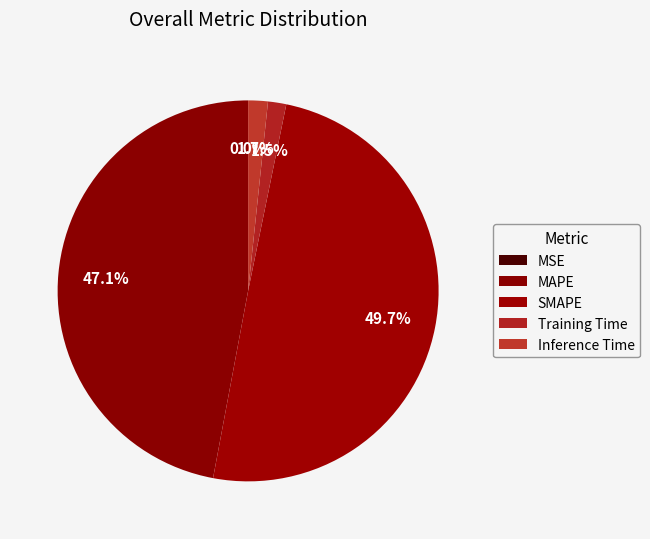

Does Training Time represent more than half of the total?

No